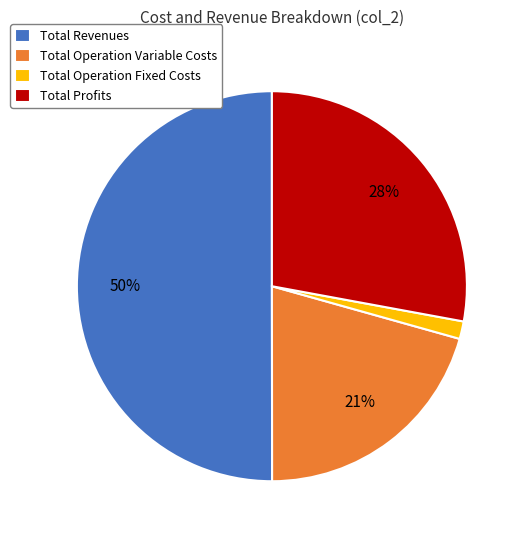

To the nearest percent, what is the difference between the largest and smallest slice percentages?

49%